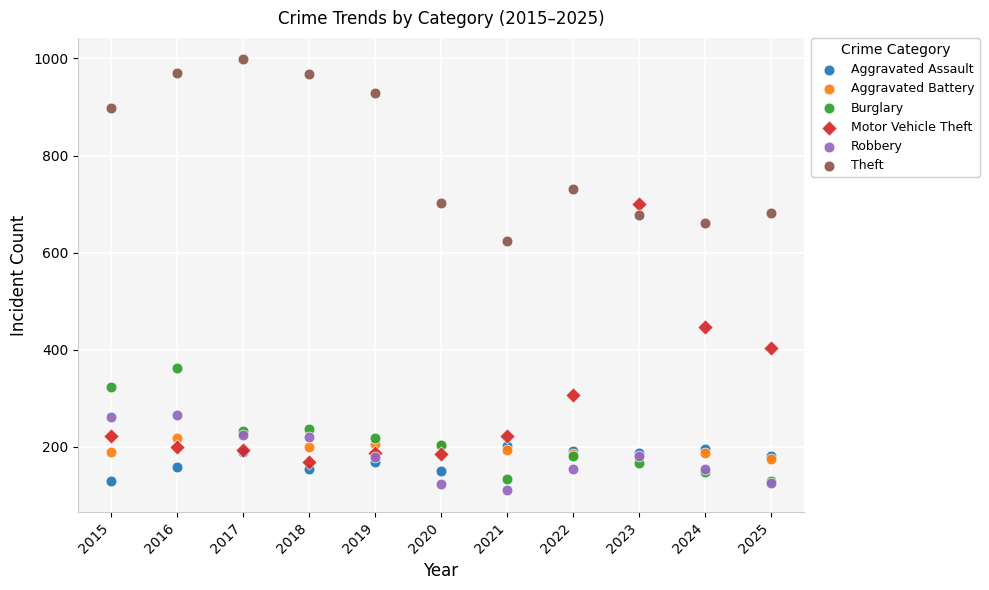

In the Motor Vehicle Theft series, what Y value is closest to 434?

447